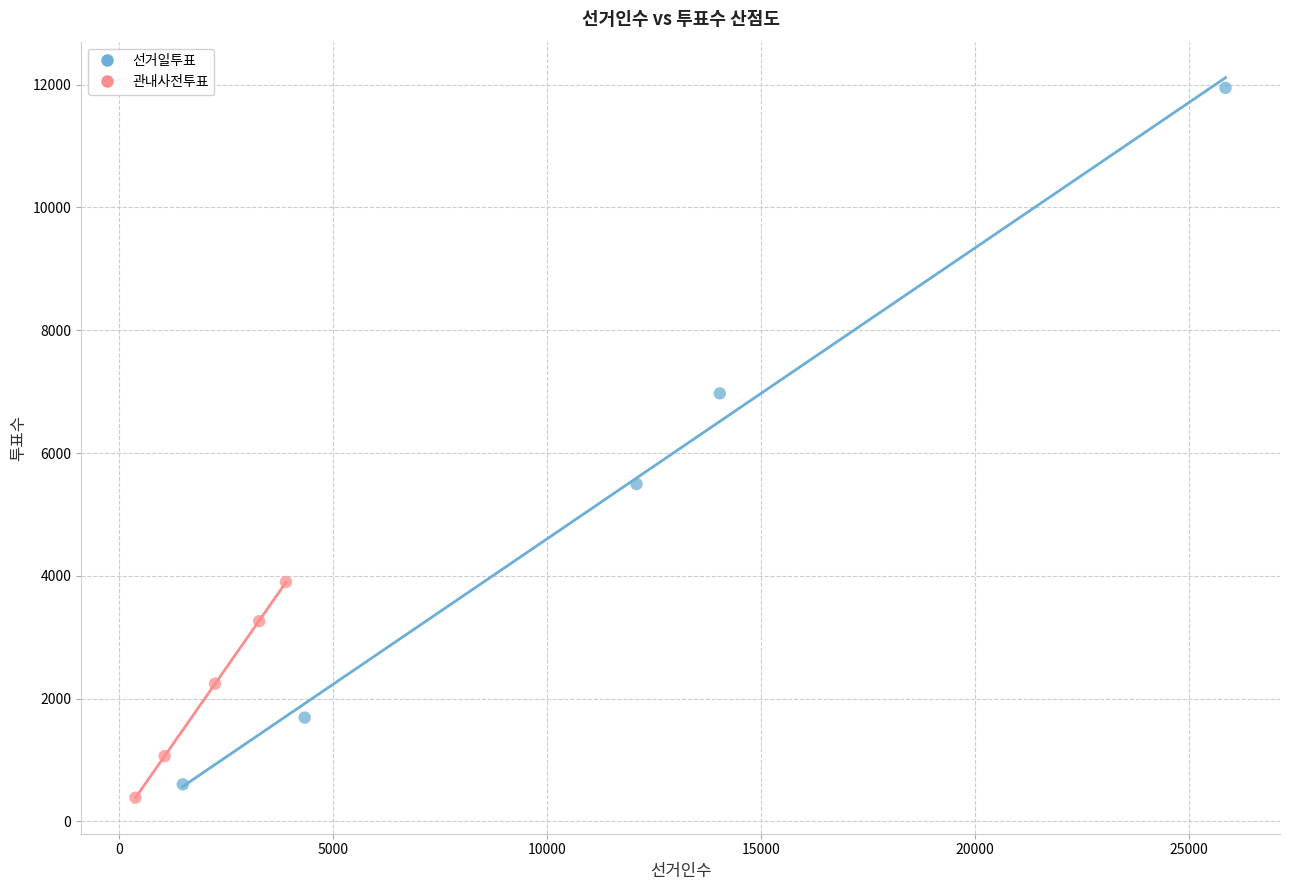

Which series reaches the maximum Y coordinate?

선거일투표